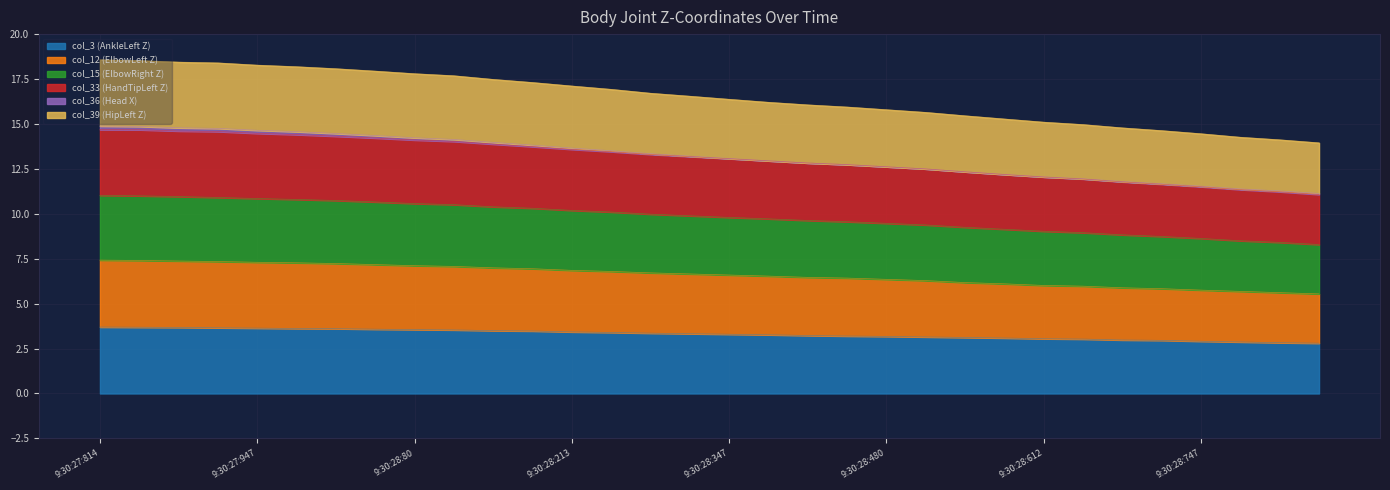

At which label does col_39 (HipLeft Z) first exceed 13?

9:30:27:814